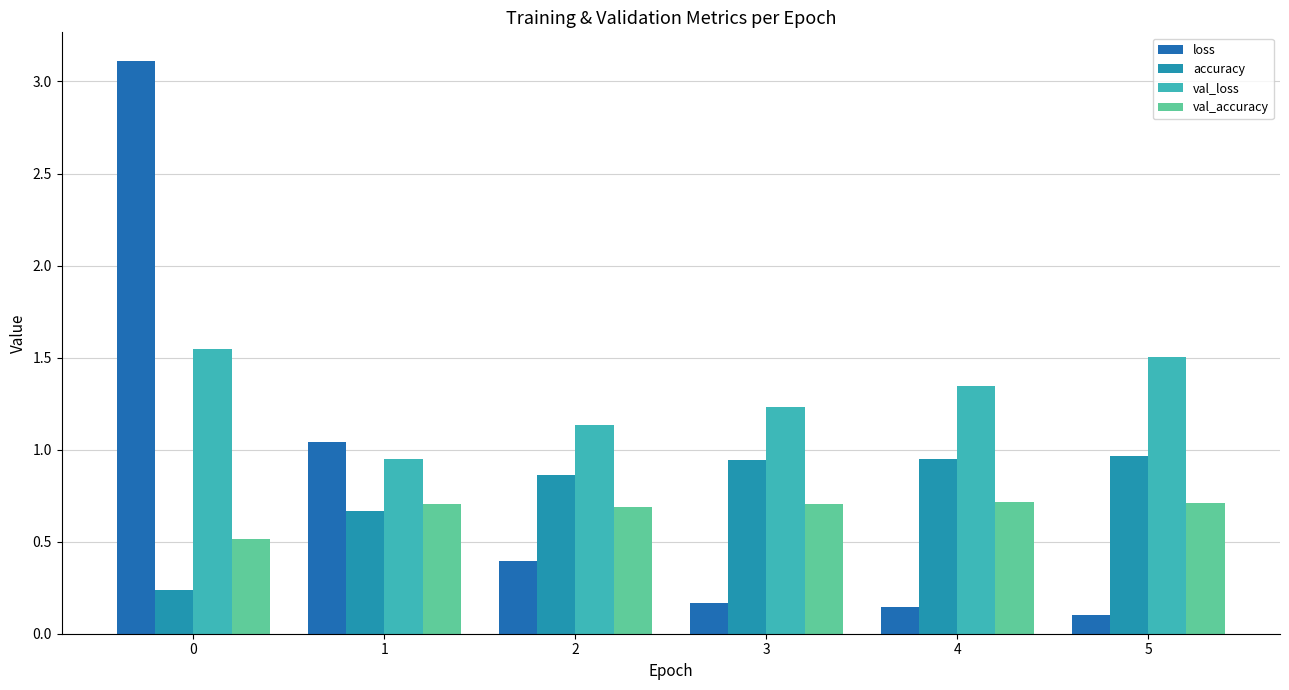

List the series in order of their peak value, highest first.

loss, val_loss, accuracy, val_accuracy